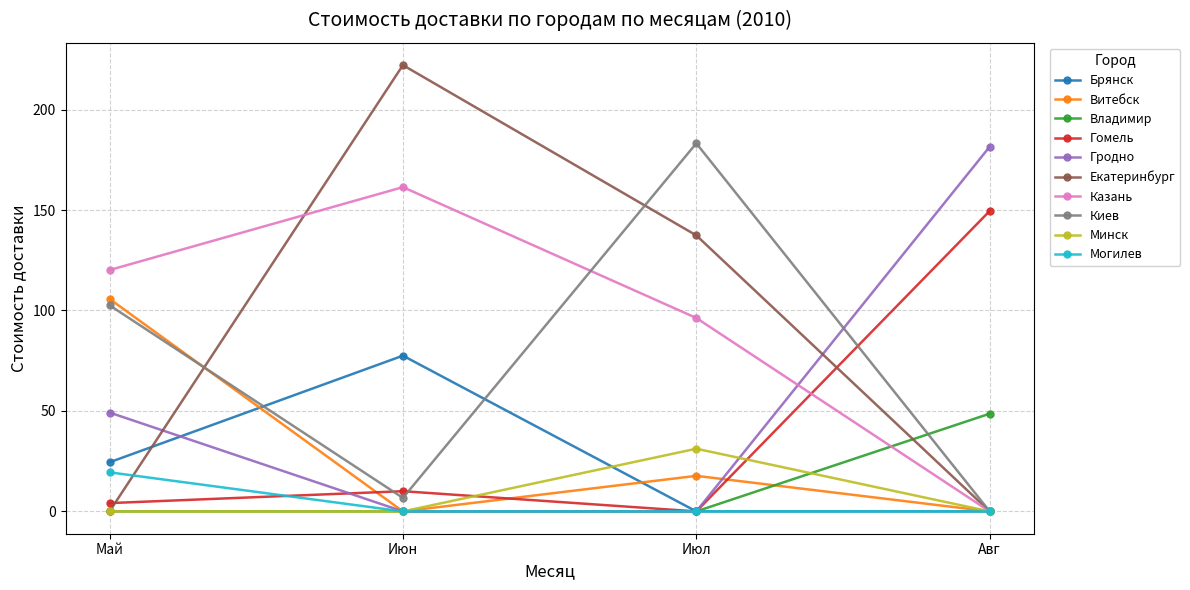

In Киев, how many points are lower than both neighbors (excluding endpoints)?

1